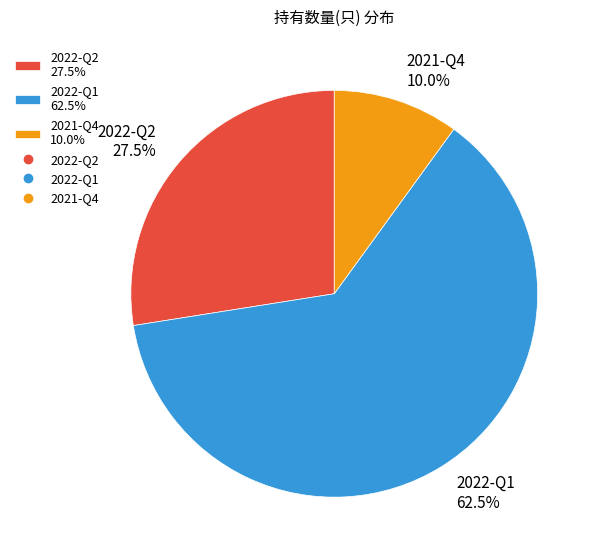

To the nearest percent, what portion does 2021-Q4 represent?

10%